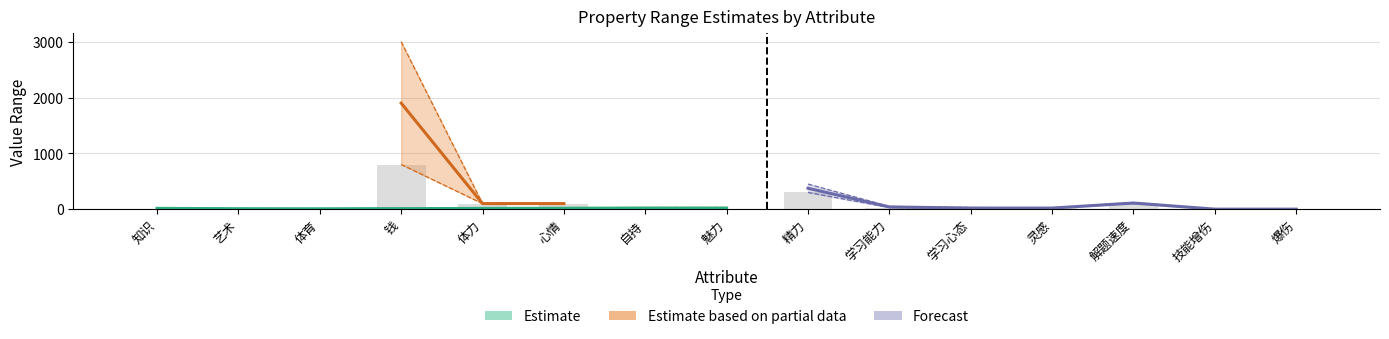

What is the approximate value of newRdmRange_high at 爆伤?

1.0